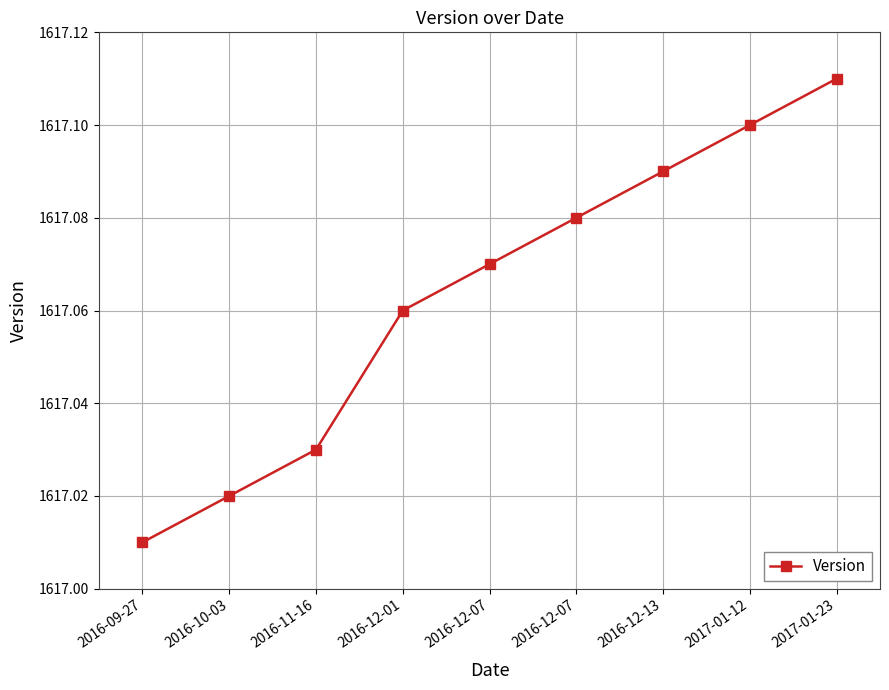

What is the maximum value shown in the chart?

1617.1